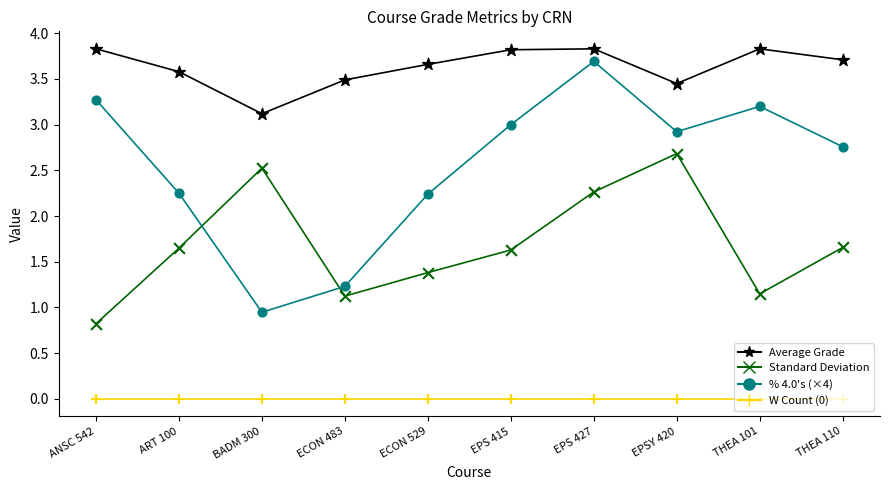

What is the total value across all series at ECON 483?

5.8